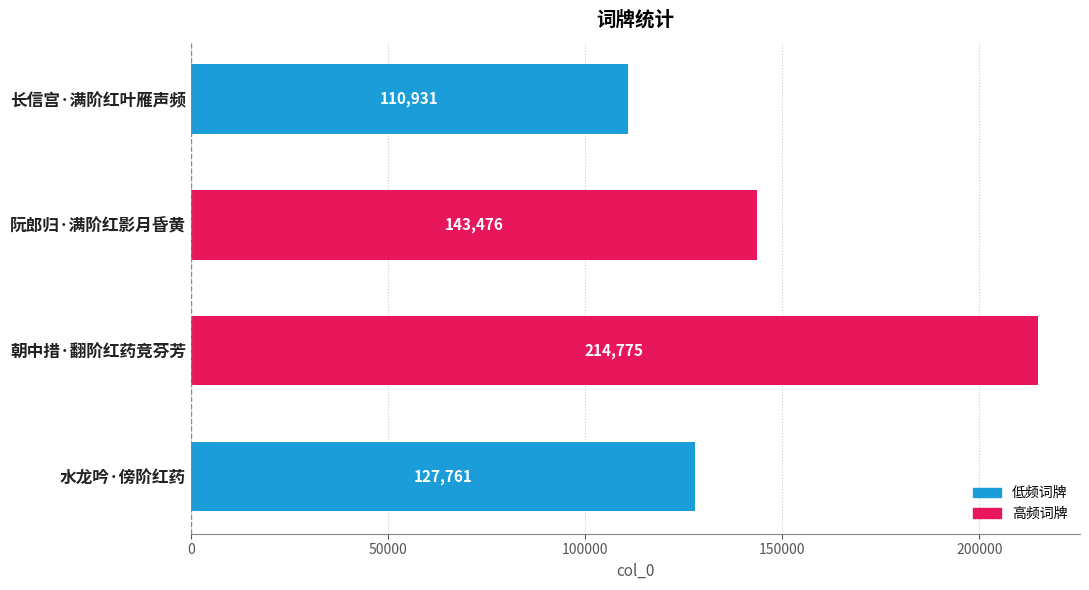

How many distinct data groups are displayed?

1